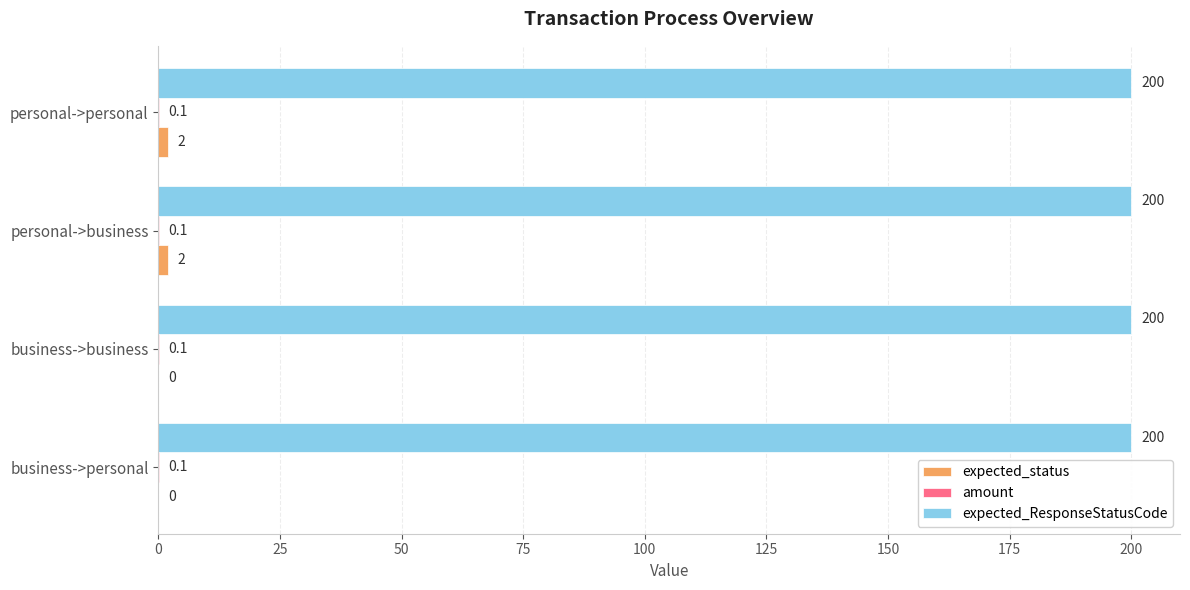

True or false: expected_ResponseStatusCode has a value of 200.0 at personal->personal.

True